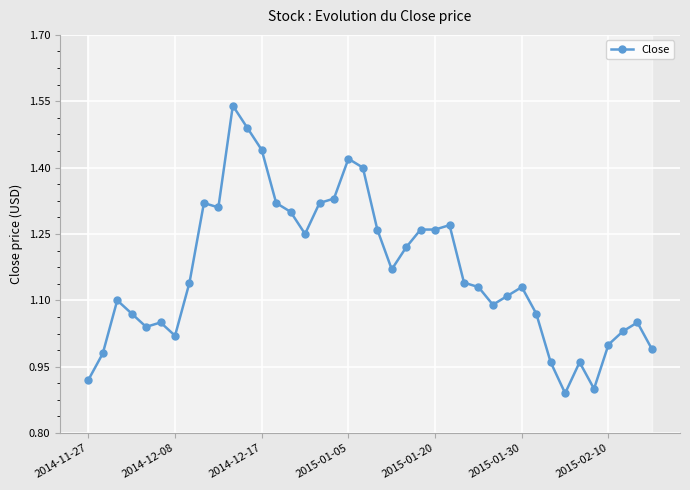

True or false: Close has more than 1 points higher than both neighbors.

True